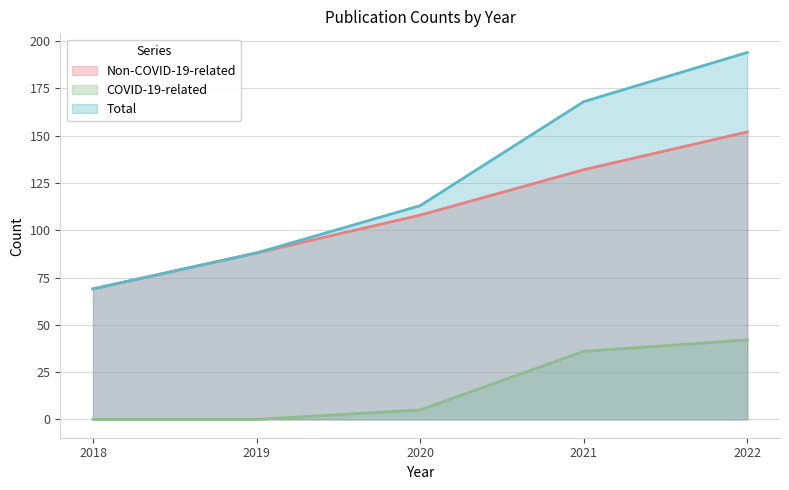

Which series has the largest total across all categories?

Total